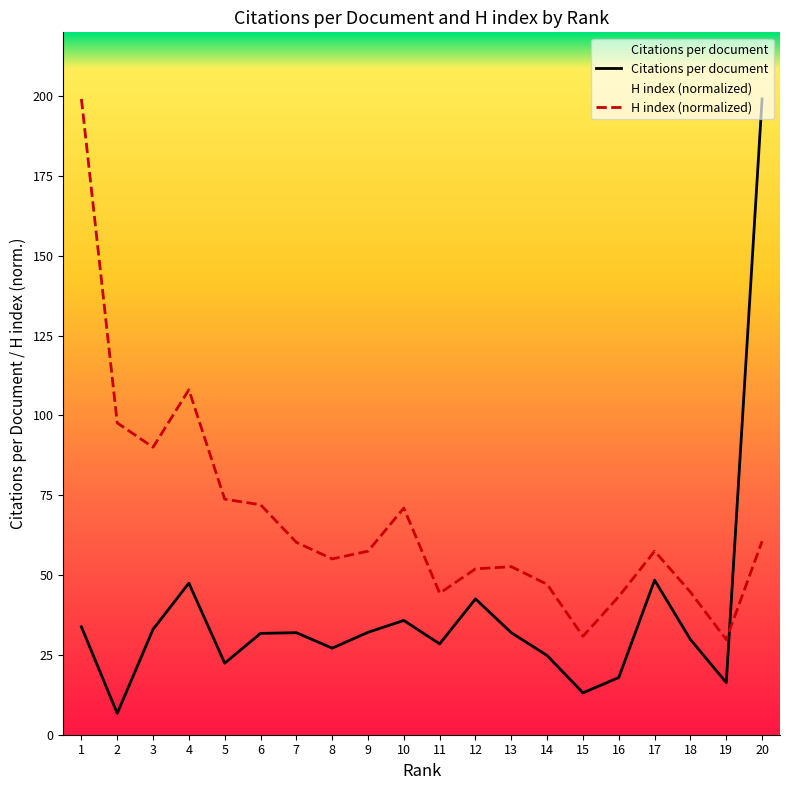

What is the value of the Citations per document point at the 14th from the left?

24.8